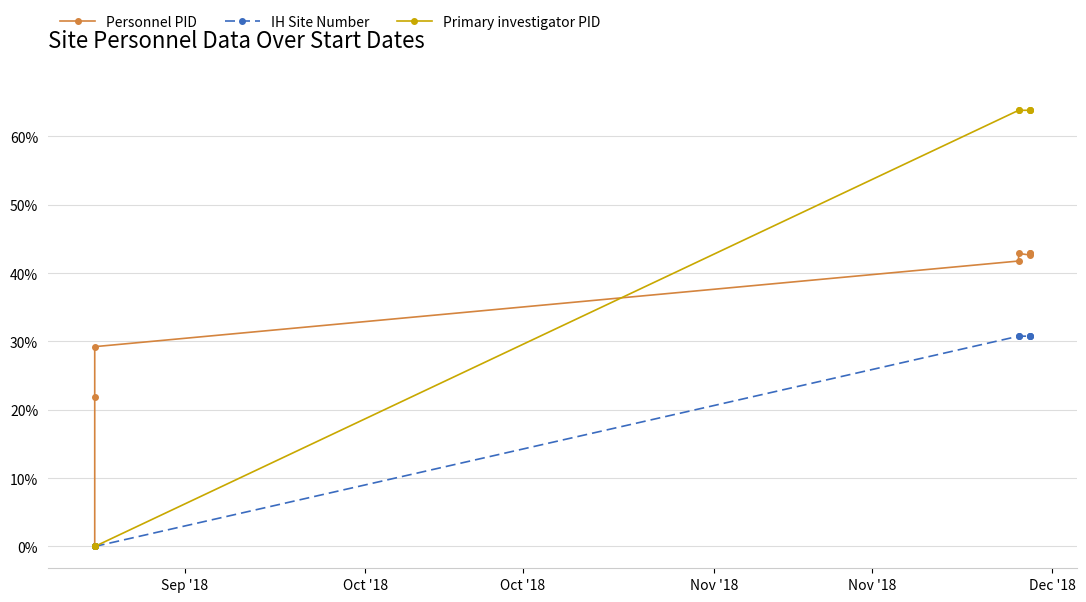

List the series in order of their overall mean, lowest first.

IH Site Number, Personnel PID, Primary investigator PID